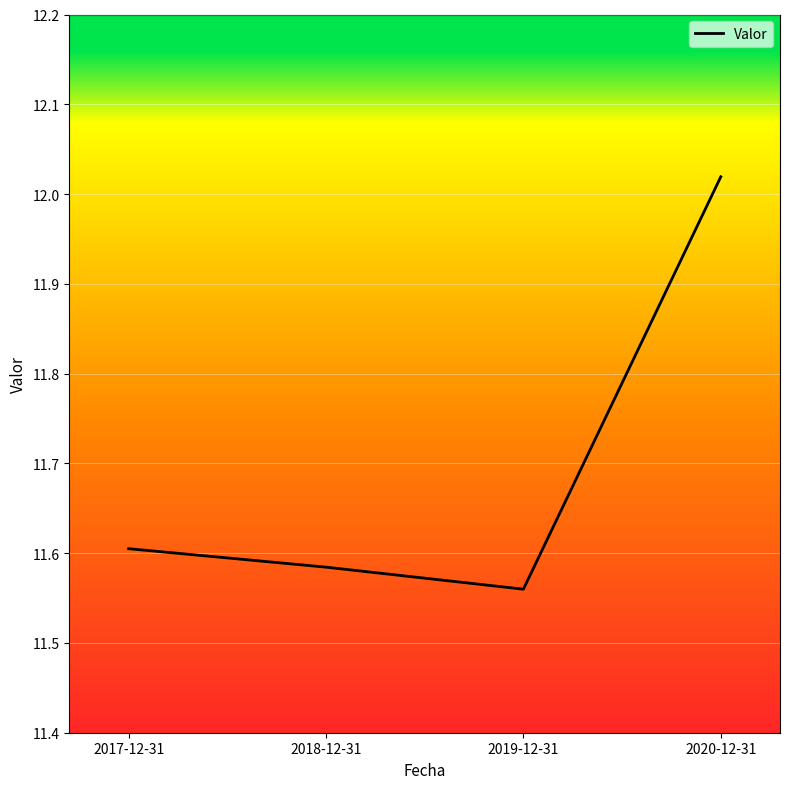

What position from the left is 2019-12-31?

3